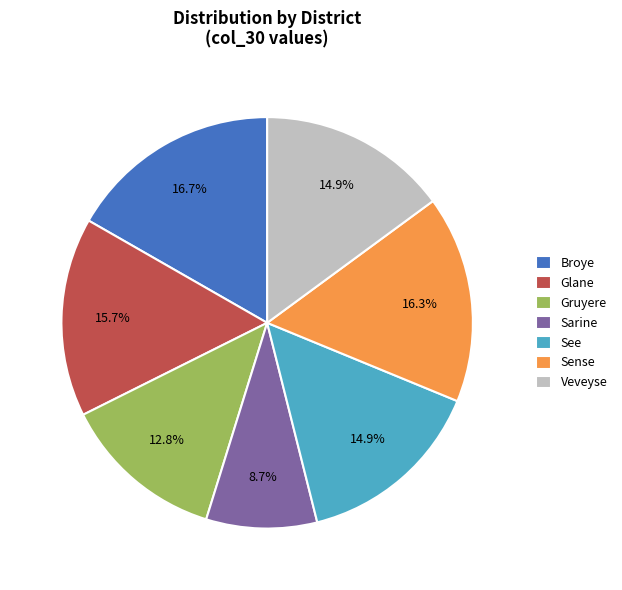

To the nearest percent, what is the combined percentage of Sense and Veveyse?

31%